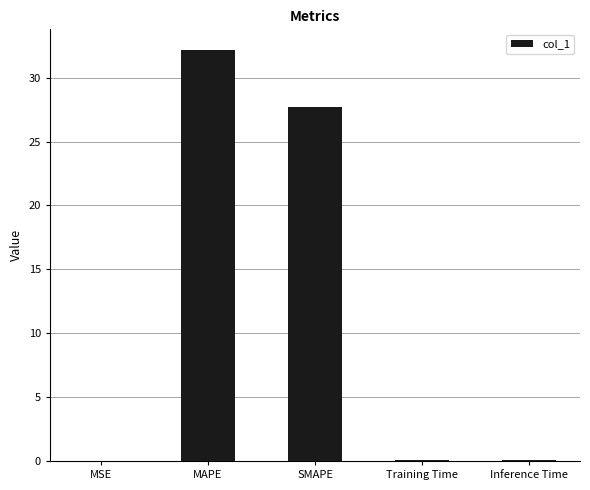

Which has a higher value, Training Time or SMAPE?

SMAPE